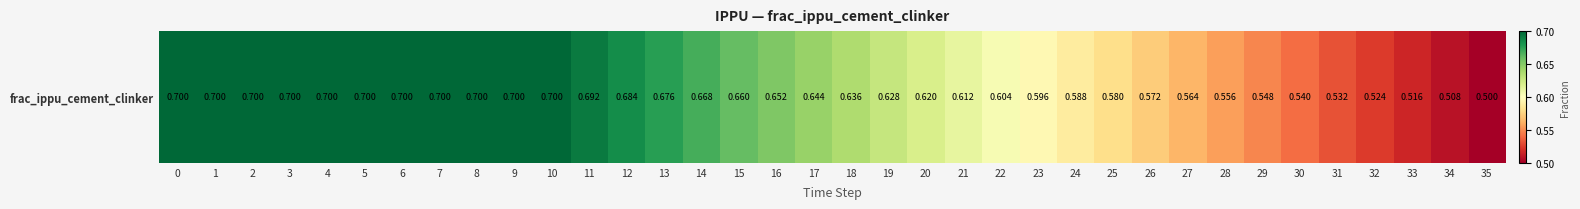

Rank the categories by value from lowest to highest.

35, 34, 33, 32, 31, 30, 29, 28, 27, 26, 25, 24, 23, 22, 21, 20, 19, 18, 17, 16, 15, 14, 13, 12, 11, 0, 1, 2, 3, 4, 5, 6, 7, 8, 9, 10